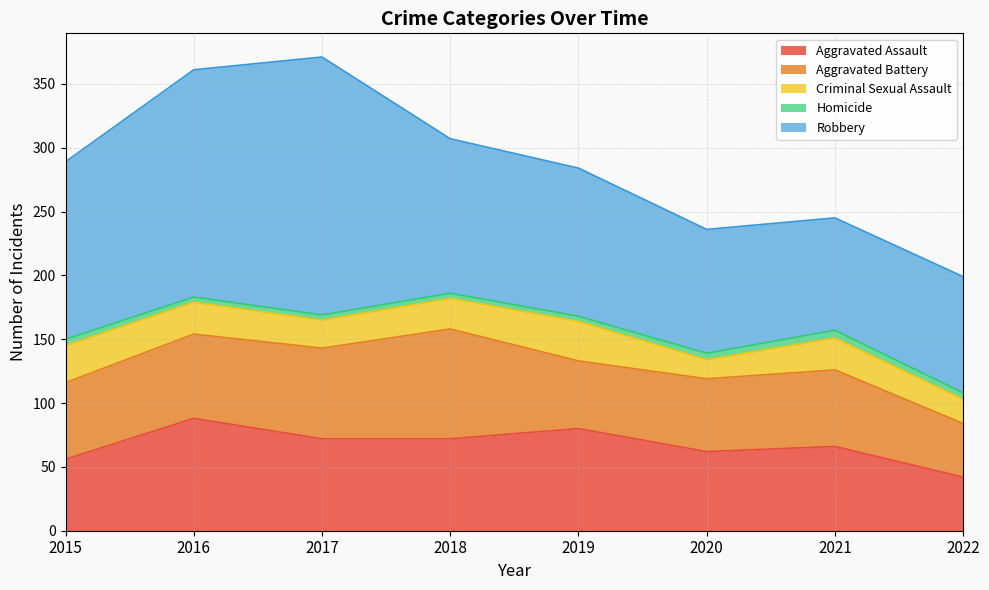

What is the value of the Robbery point at the 8th from the left?

91